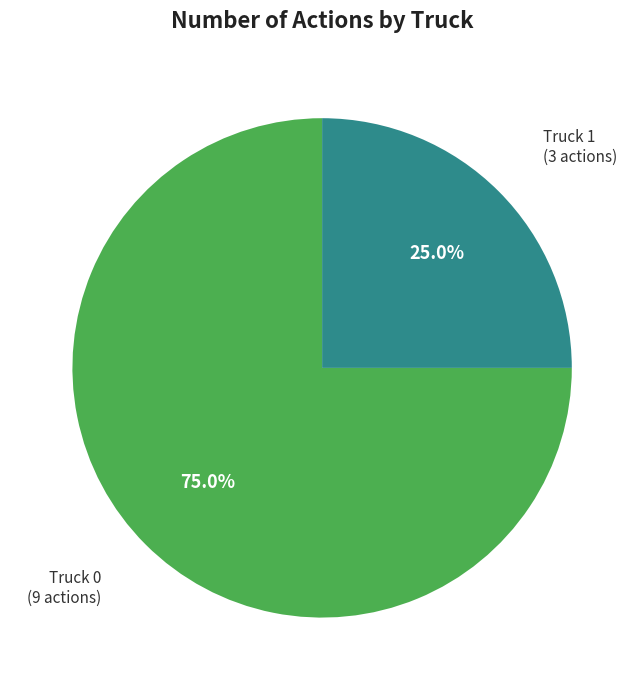

Does any single category account for the majority?

Yes